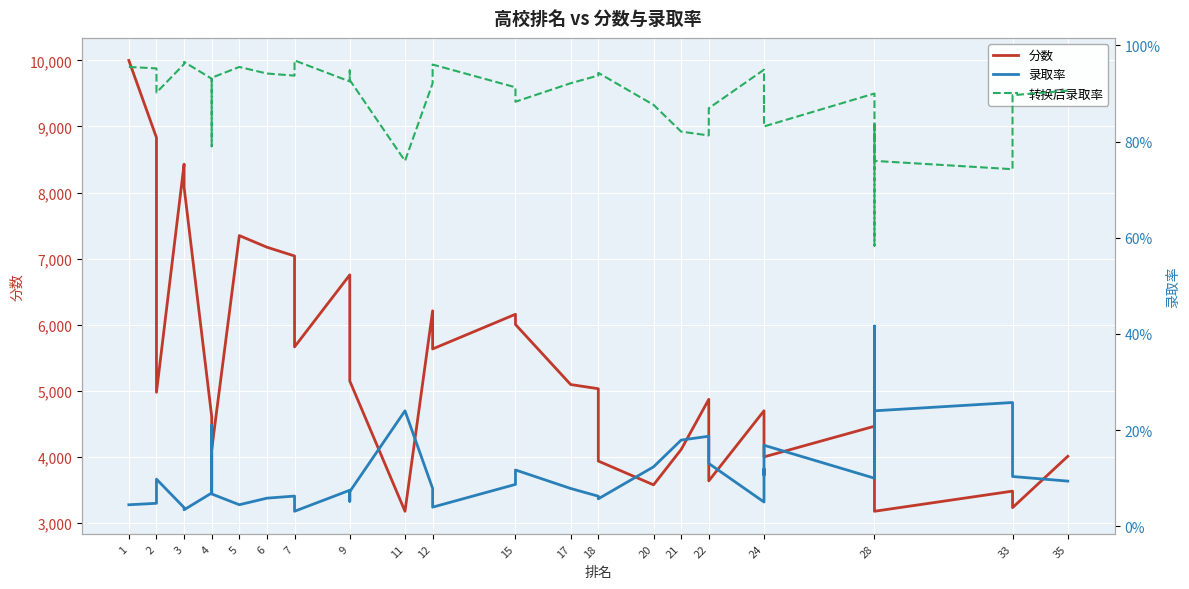

Is the value of 录取率 at 28 greater than the value of 分数 at 20?

No